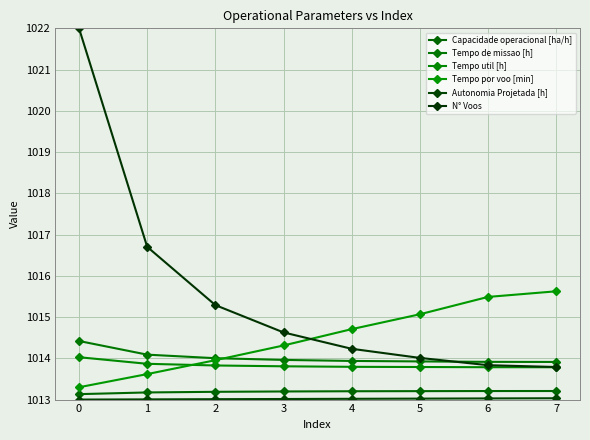

True or false: N° Voos has more than 1 points higher than both neighbors.

False